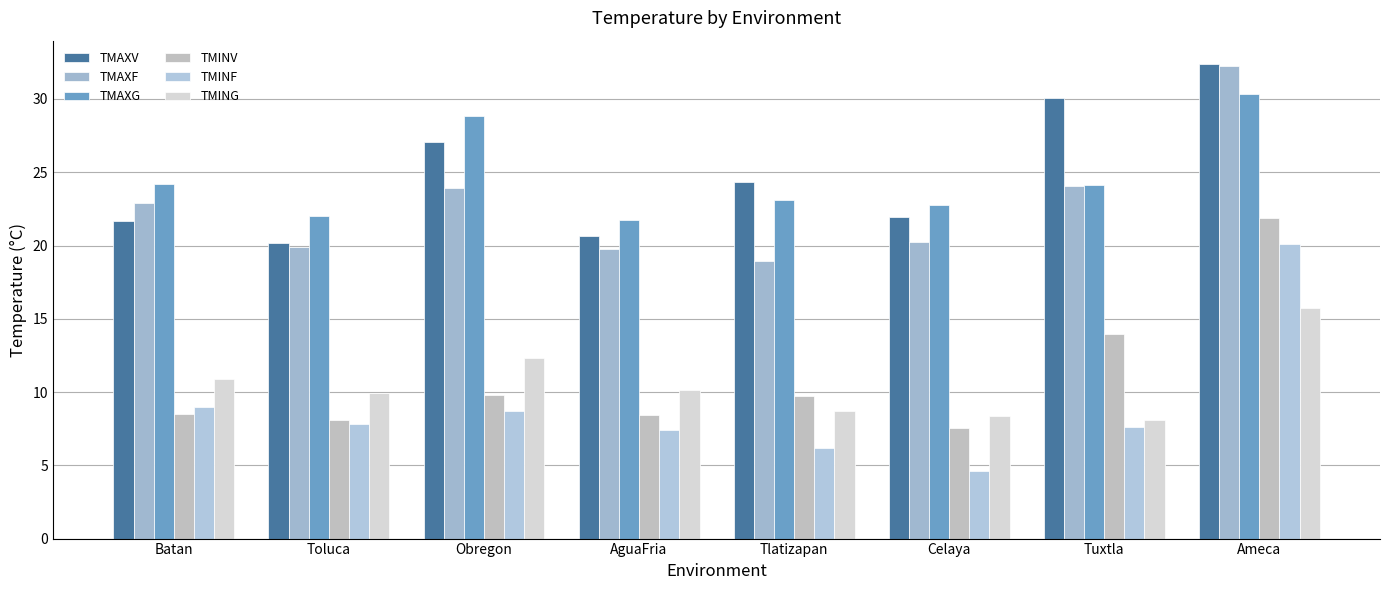

Which category has the lowest value across all series?

Celaya